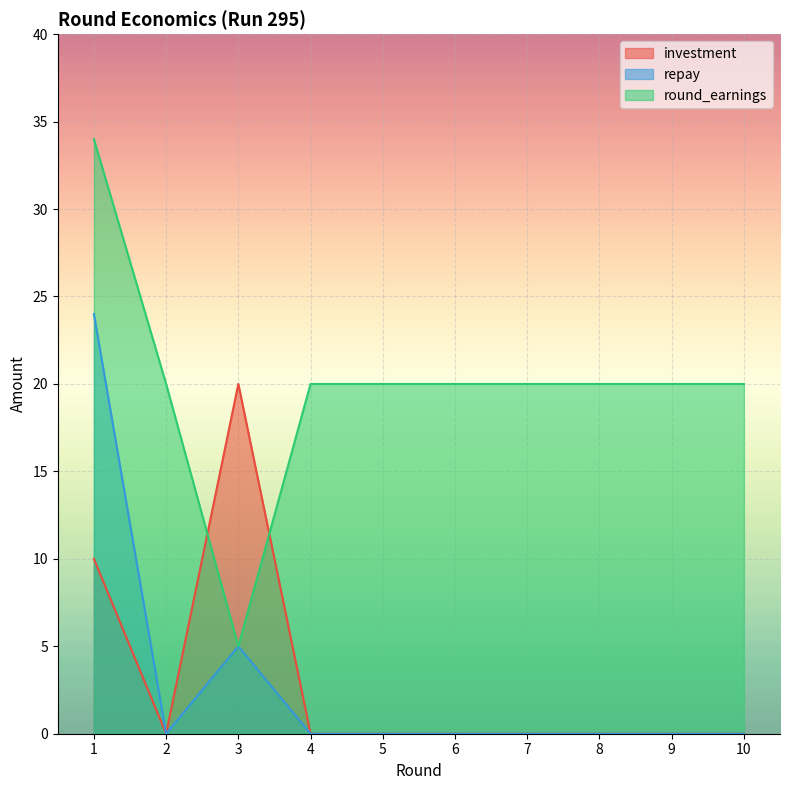

Reading left to right, list all the values displayed in this chart.

investment: 1=10	2=0	3=20	4=0	5=0	6=0	7=0	8=0	9=0	10=0
repay: 1=24	2=0	3=5	4=0	5=0	6=0	7=0	8=0	9=0	10=0
round_earnings: 1=34	2=20	3=5	4=20	5=20	6=20	7=20	8=20	9=20	10=20